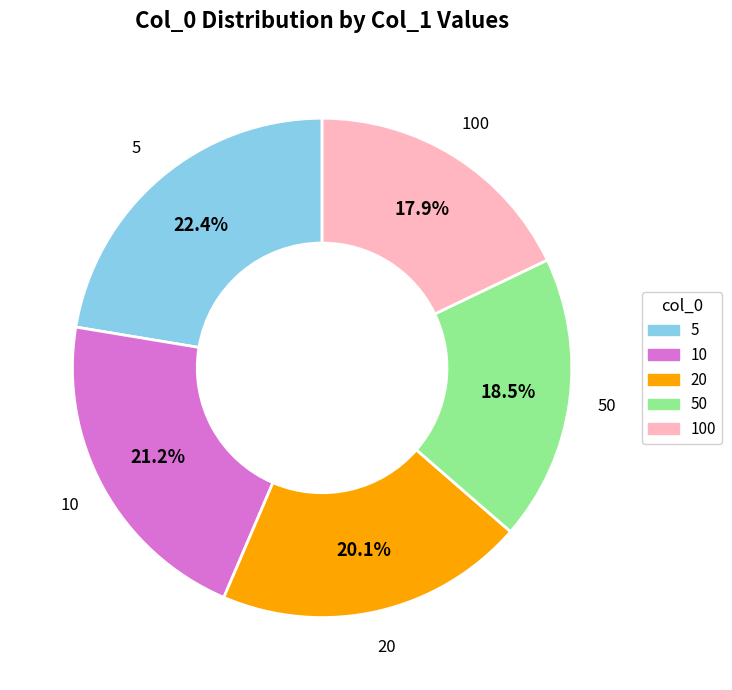

Is there a majority slice in this chart?

No